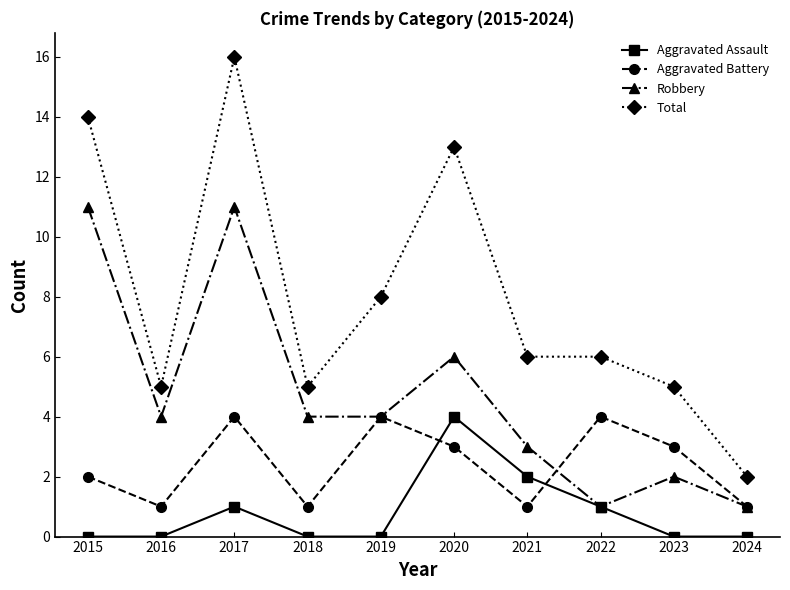

Count the number of data series in this chart.

4